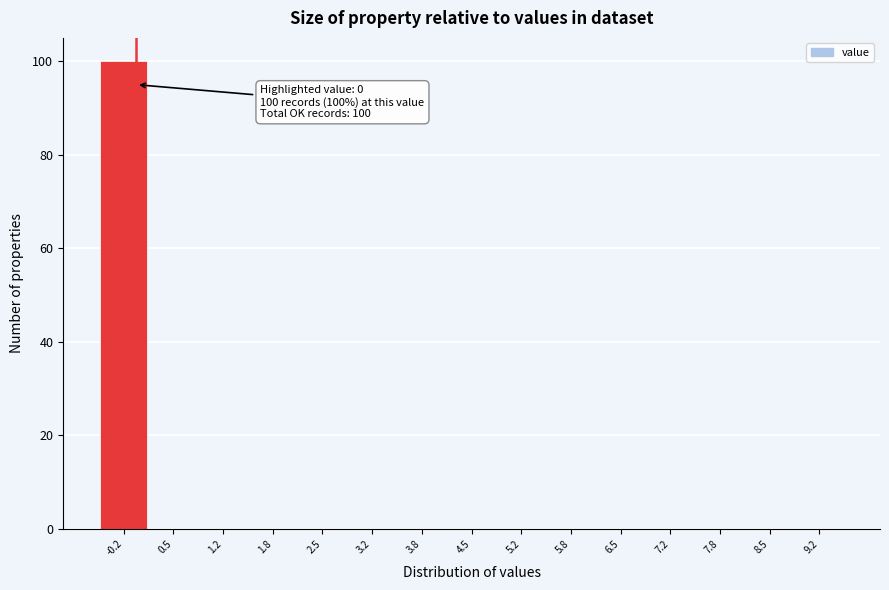

Which range on the x-axis has the tallest bar?

-0.5 to 0.2